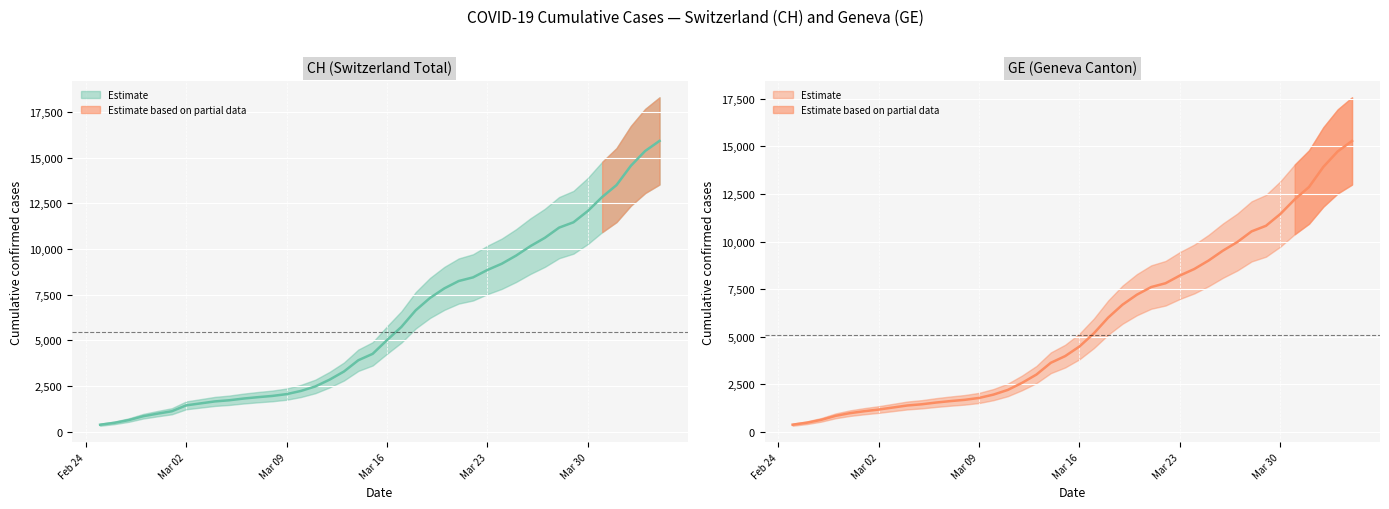

Which label corresponds to the smallest value in the chart?

Feb 24